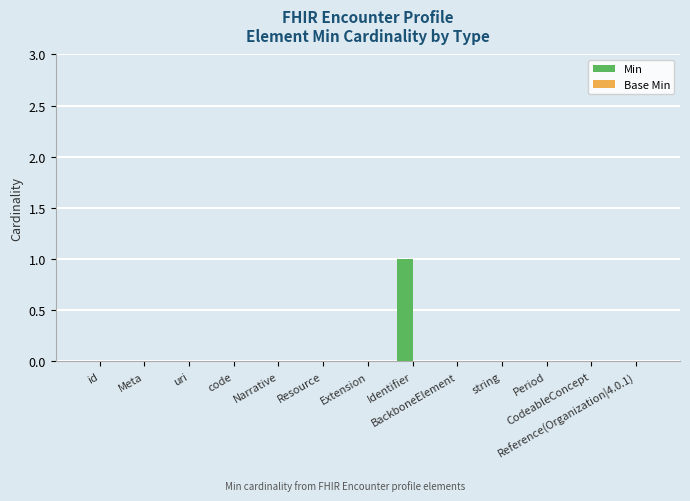

Count the number of categories in the chart.

13